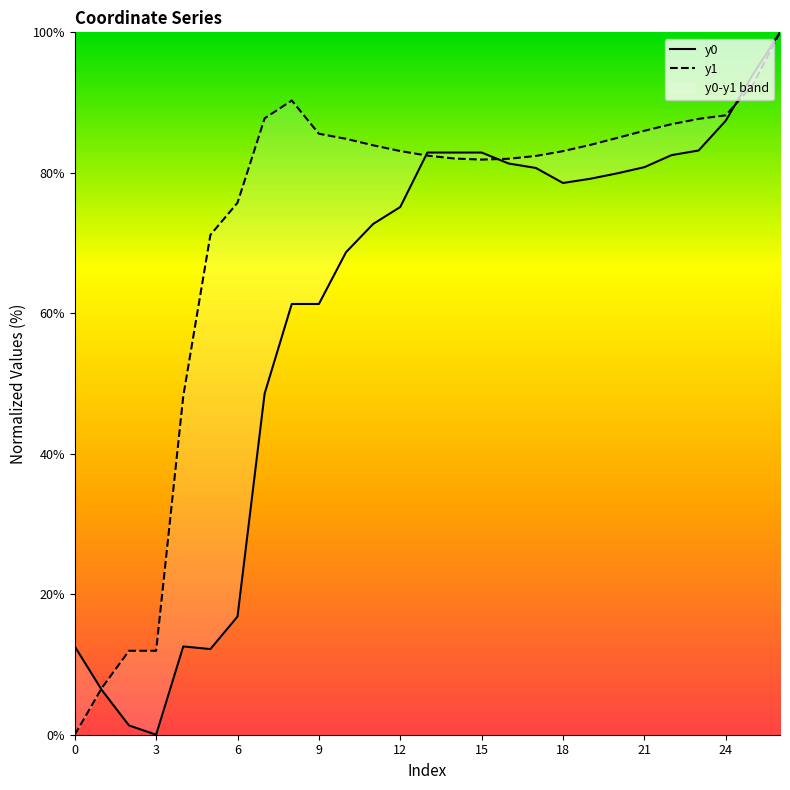

What is the sum of all y1 values?

1945.2